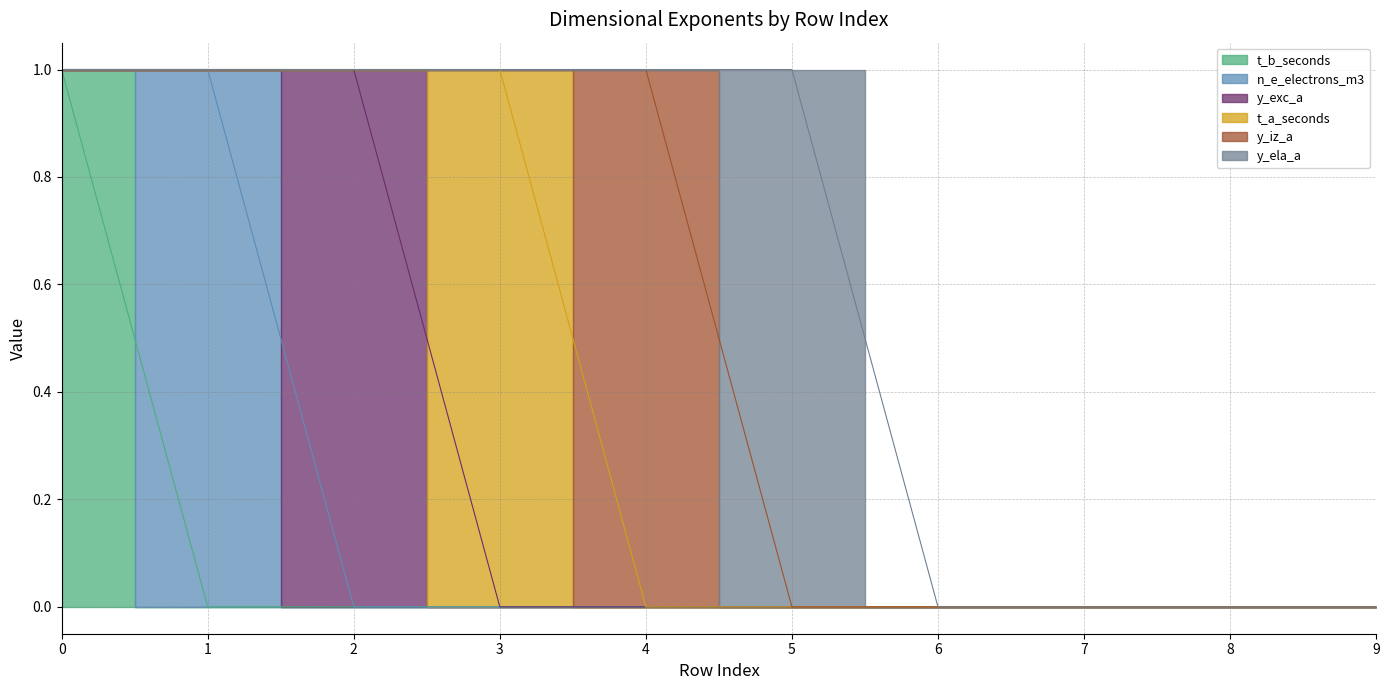

What is the difference between the highest and lowest values at 2?

1